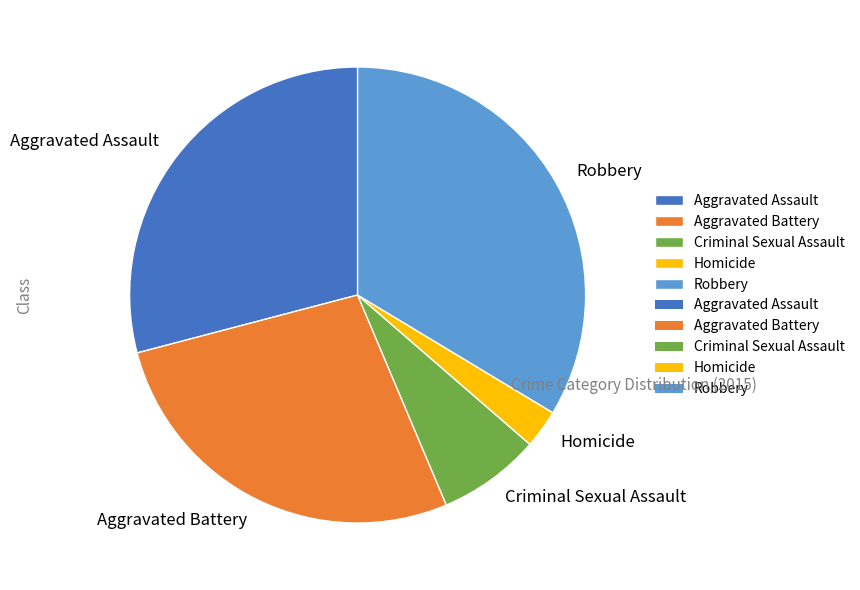

Rank the categories by value from lowest to highest.

Homicide, Criminal Sexual Assault, Aggravated Battery, Aggravated Assault, Robbery